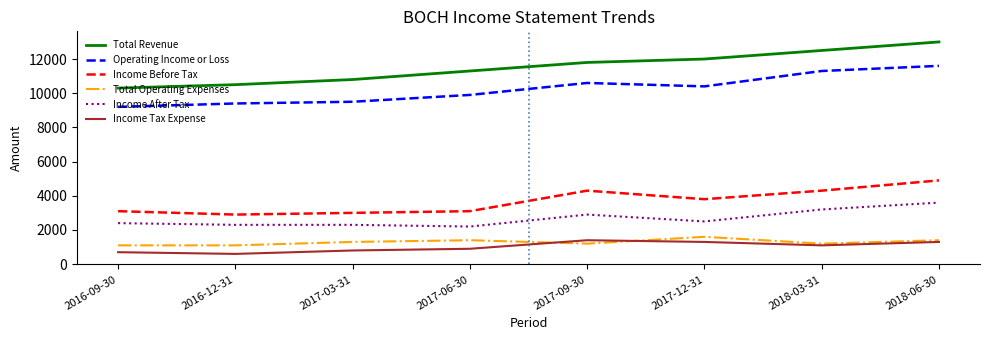

What is the spread (max minus min) of values at 2018-06-30?

11700